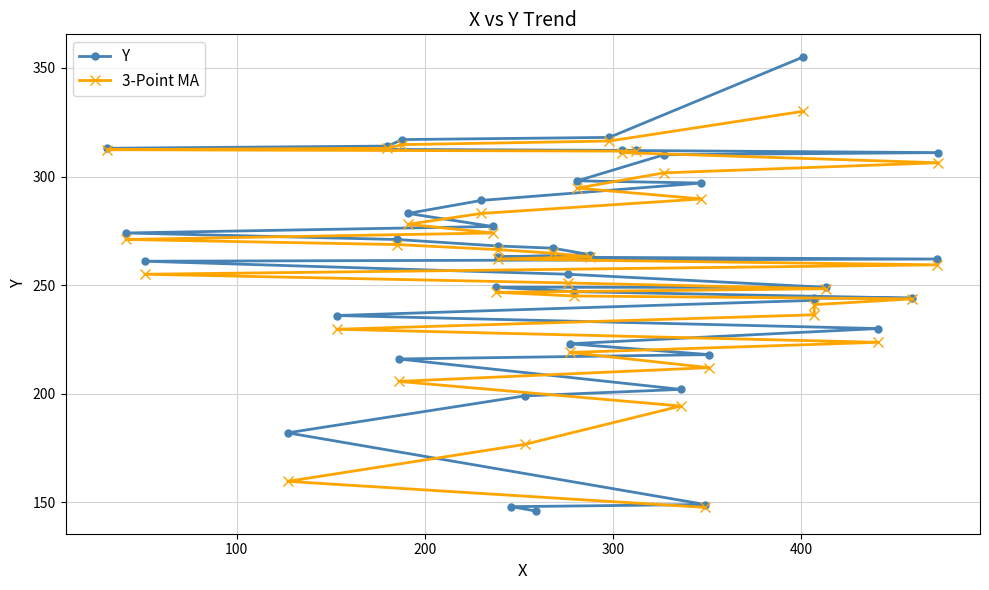

What is the sum of all values?

10316